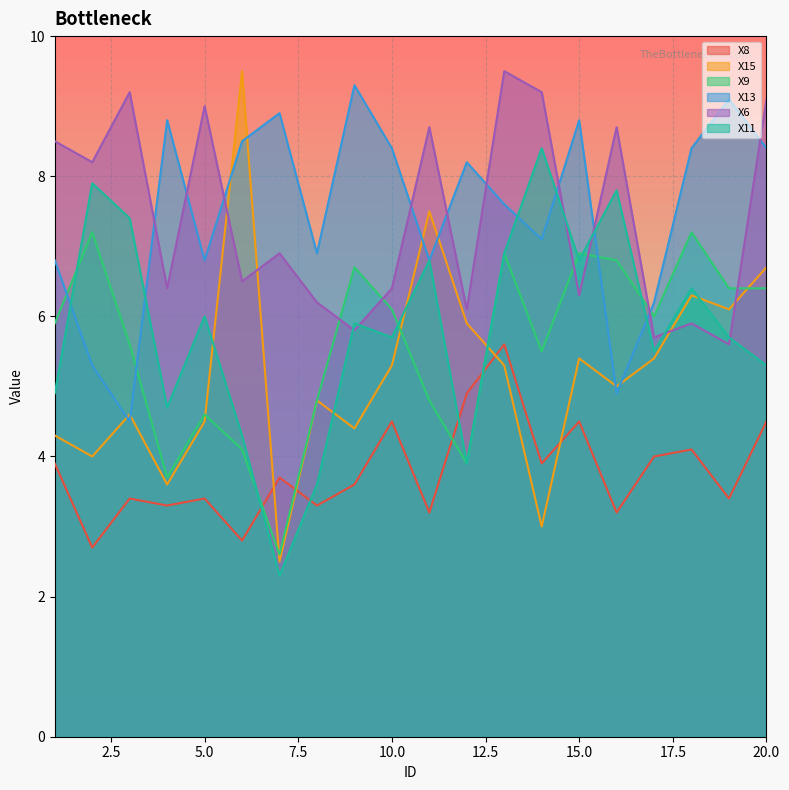

In X8, how many points are higher than both neighbors (excluding endpoints)?

7